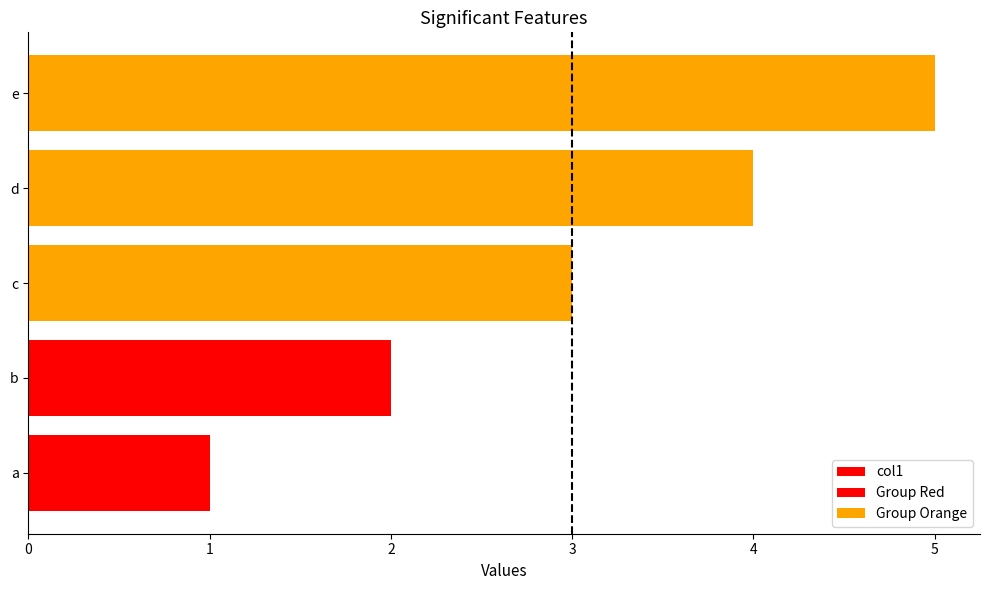

Reading left to right, extract all data points from this chart.

a=1	b=2	c=3	d=4	e=5